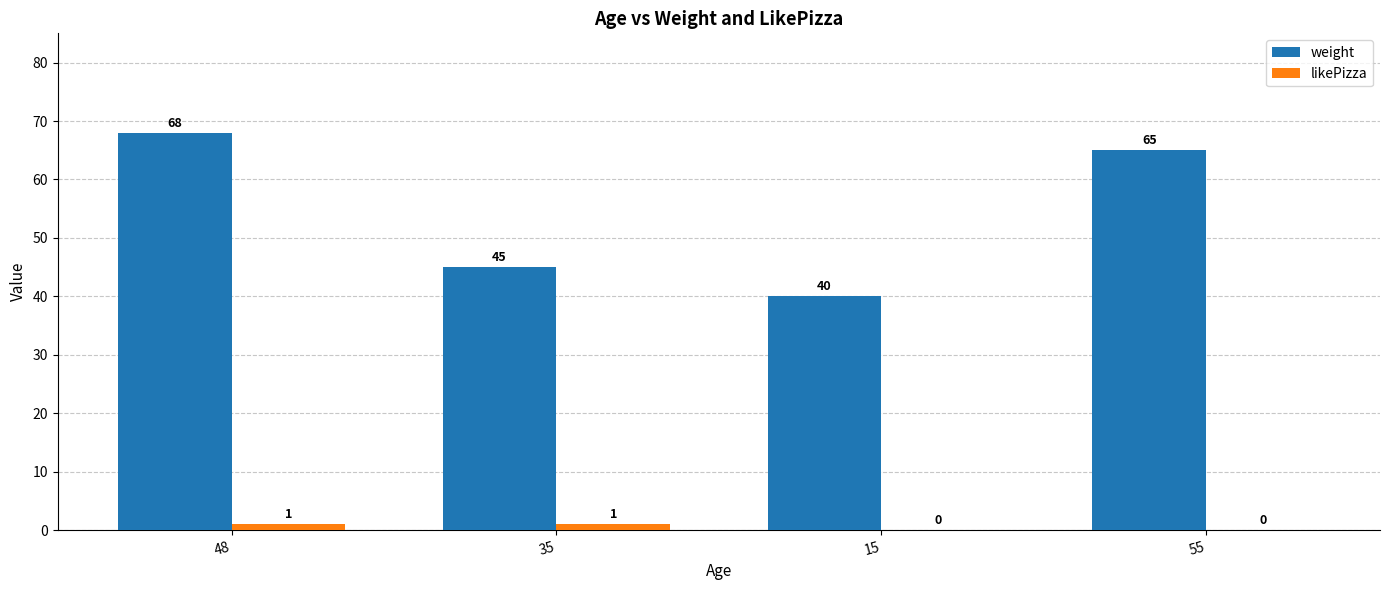

How many positive values does the likePizza series have?

2